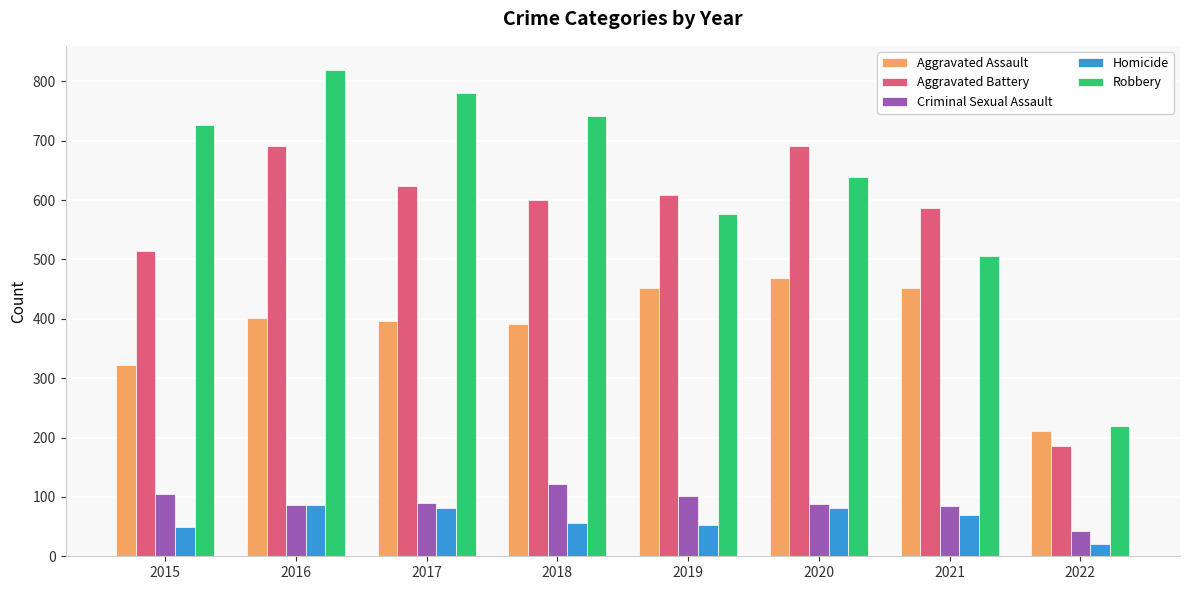

What is the minimum value shown in the chart?

20